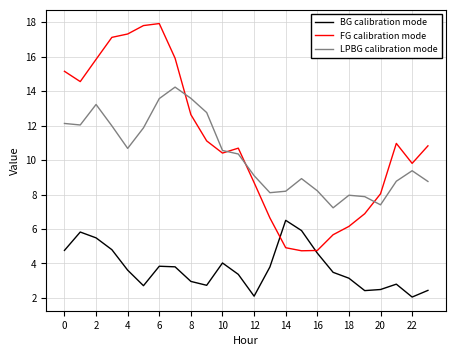

True or false: FG calibration mode has more than 1 points higher than both neighbors.

True